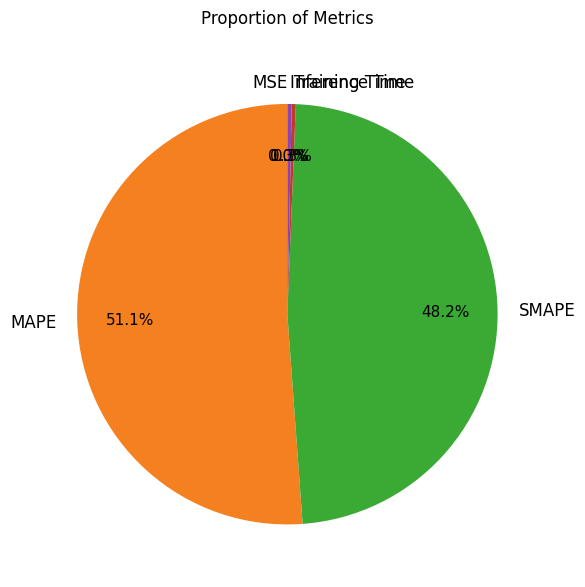

Which slice is the largest?

MAPE